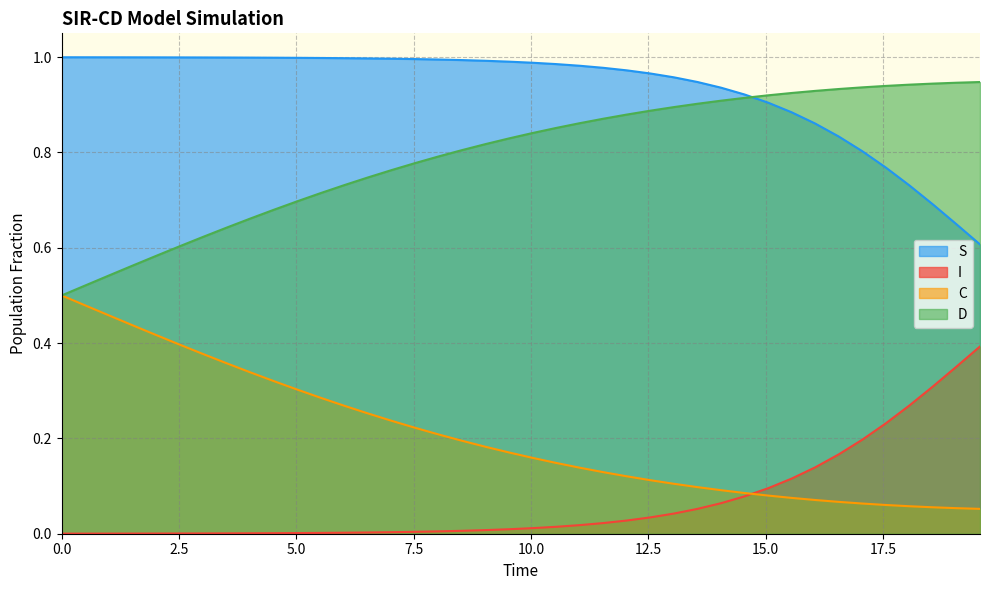

True or false: S and I cross at least once.

False